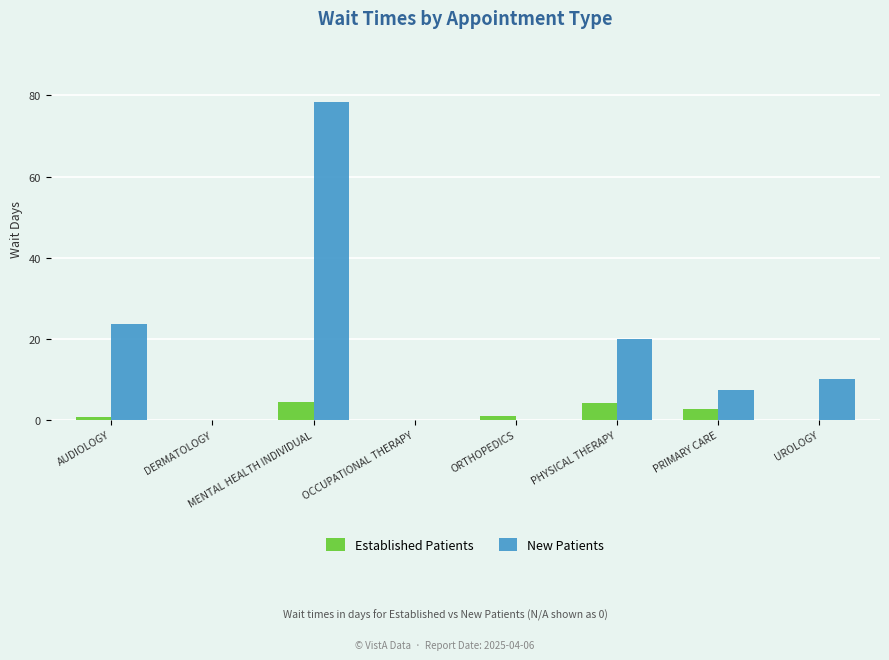

Count the number of categories in the chart.

8